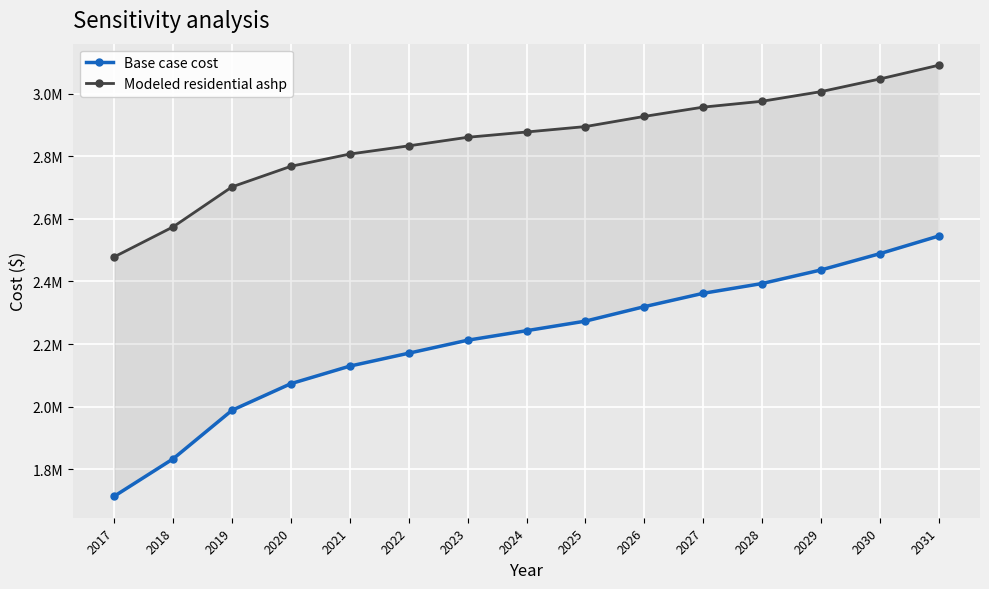

Is the value of Base case cost at 2020 greater than the value of Modeled residential ashp at 2021?

No